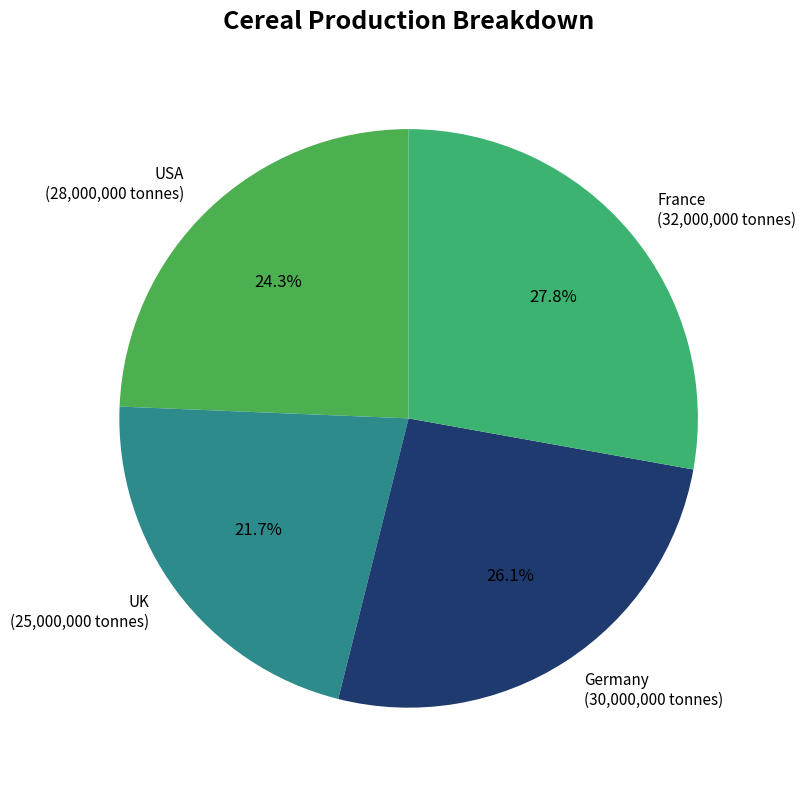

To the nearest percent, what is the difference between the UK and France slice percentages?

6%